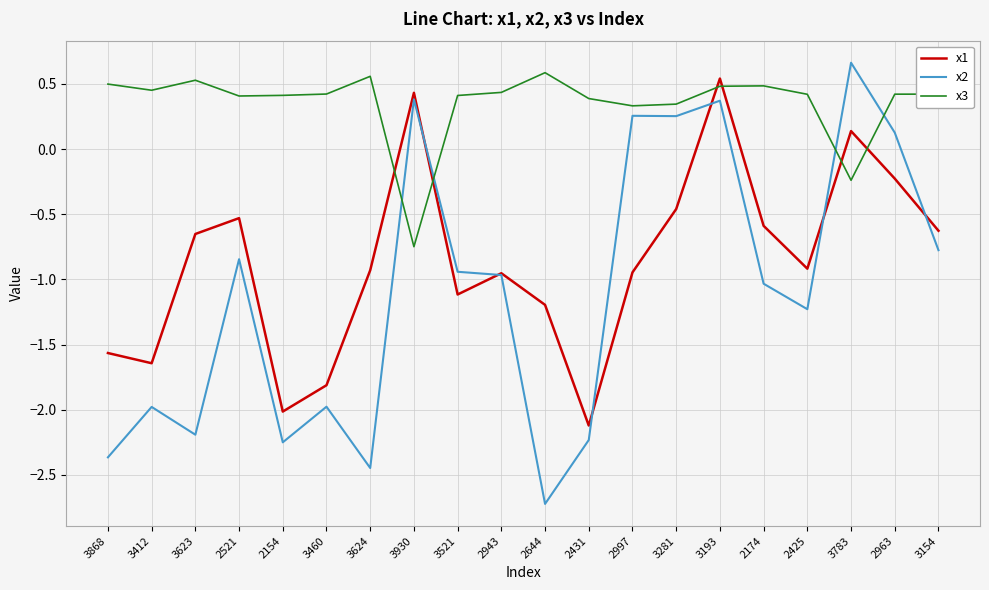

What is the smallest value displayed?

-2.7